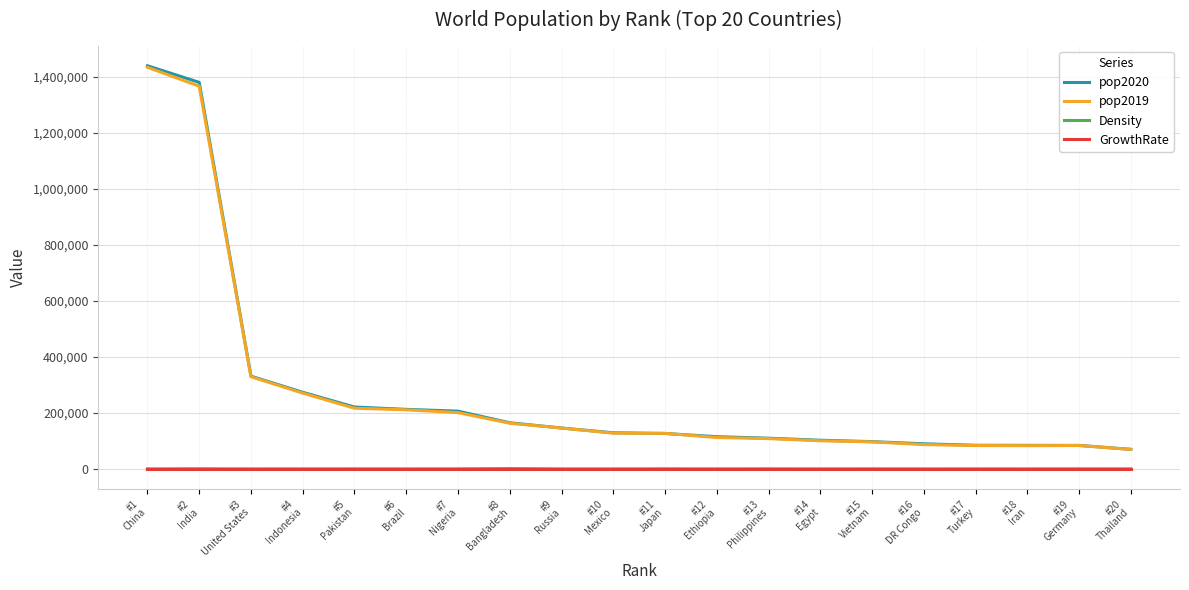

What is the spread (max minus min) of values at #11
Japan?

126859.3